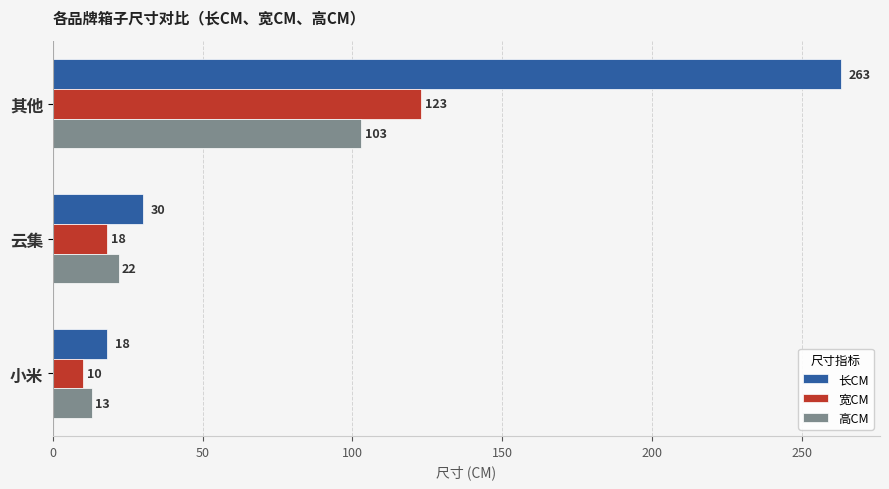

At which category does the chart reach its minimum across all series?

小米